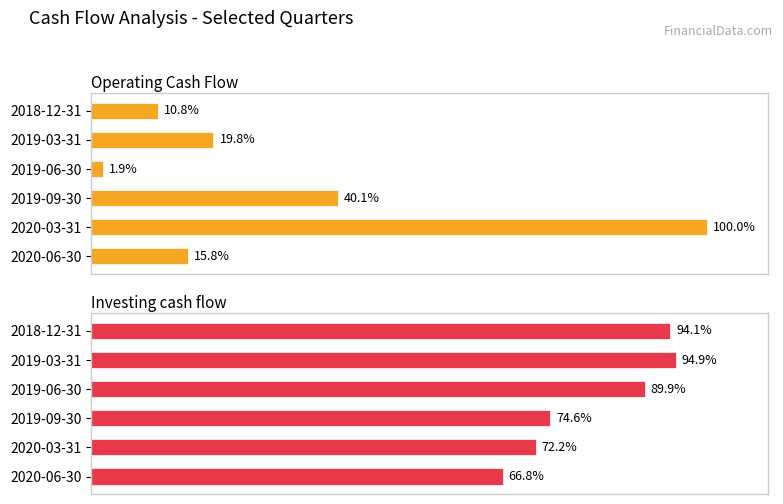

How many data points in Operating Cash Flow are less than 8823000?

3